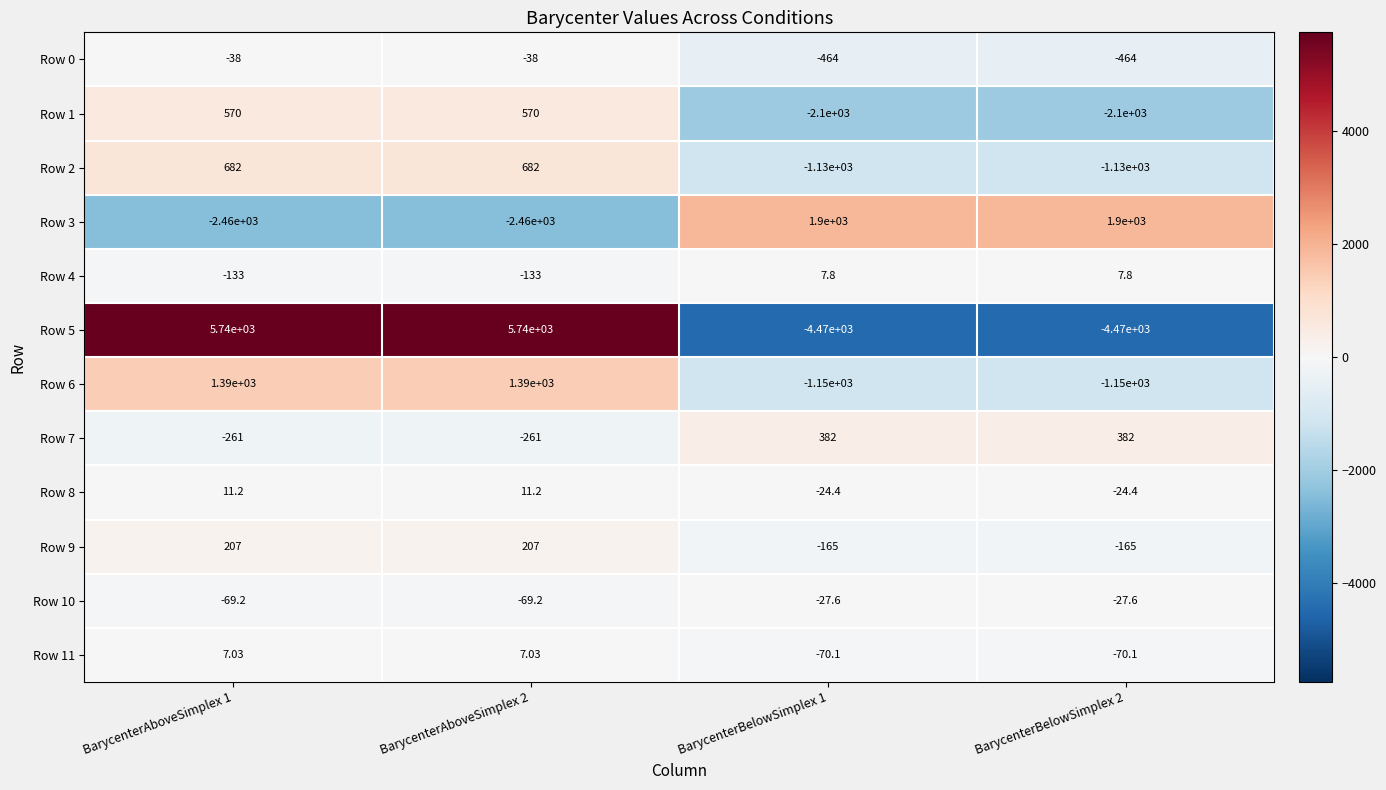

Is the value of Row 1 at BarycenterAboveSimplex 1 greater than the value of Row 10 at BarycenterBelowSimplex 2?

Yes